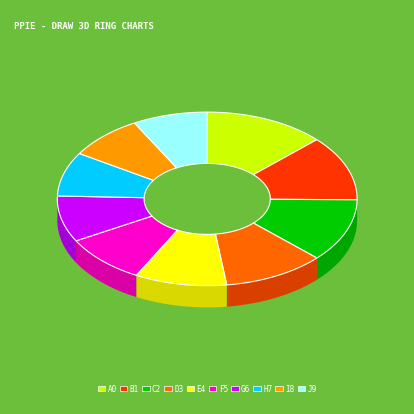

How many slices are in this pie chart?

10